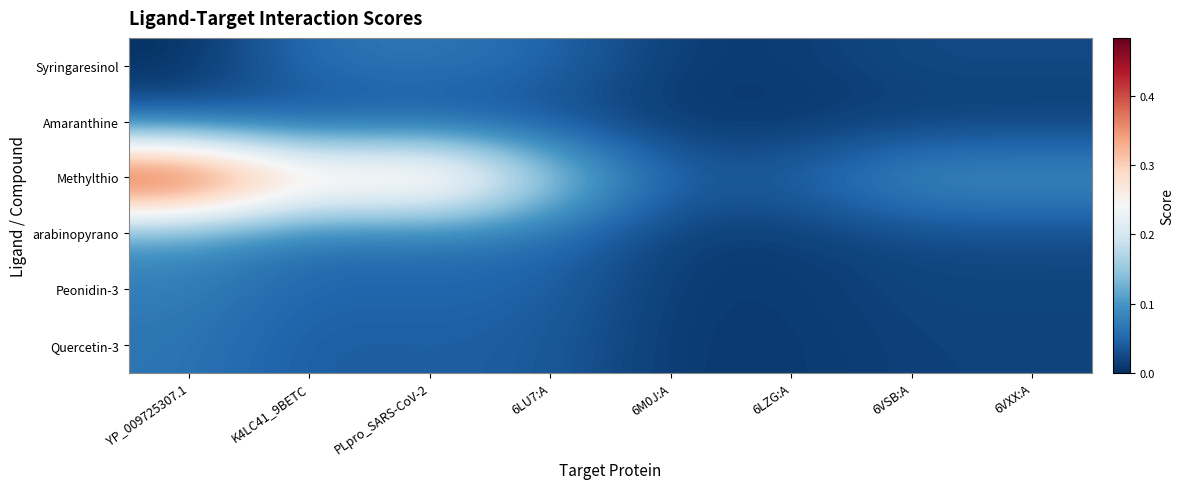

List the series in order of their peak value, highest first.

Methylthio, arabinopyrano, Peonidin-3, Syringaresinol, Quercetin-3, Amaranthine